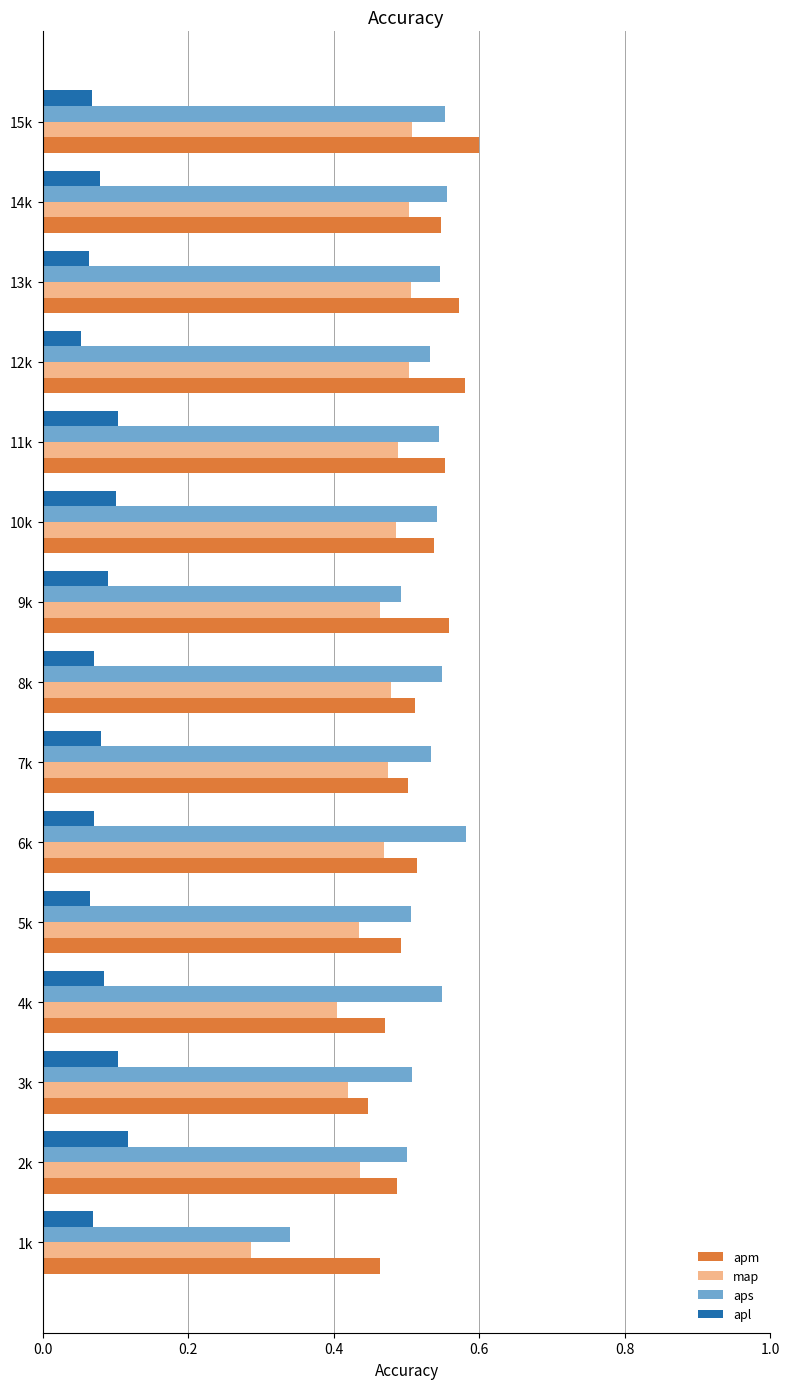

Which series has the largest range (max minus min)?

aps